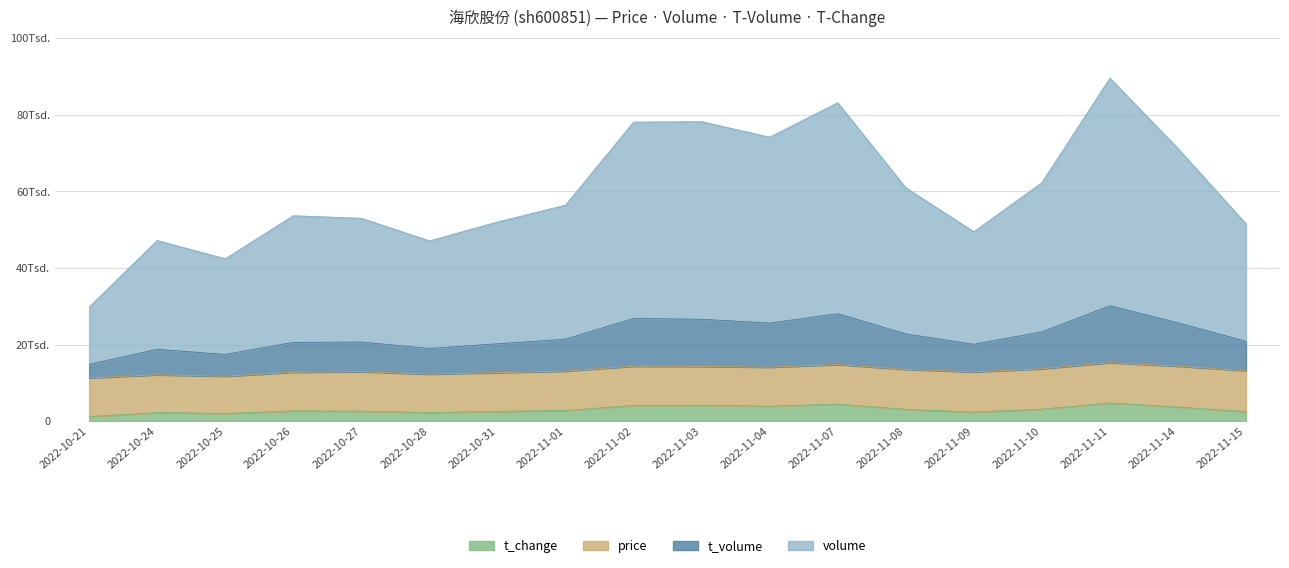

What is the label of the 9th point from the left?

2022-11-02